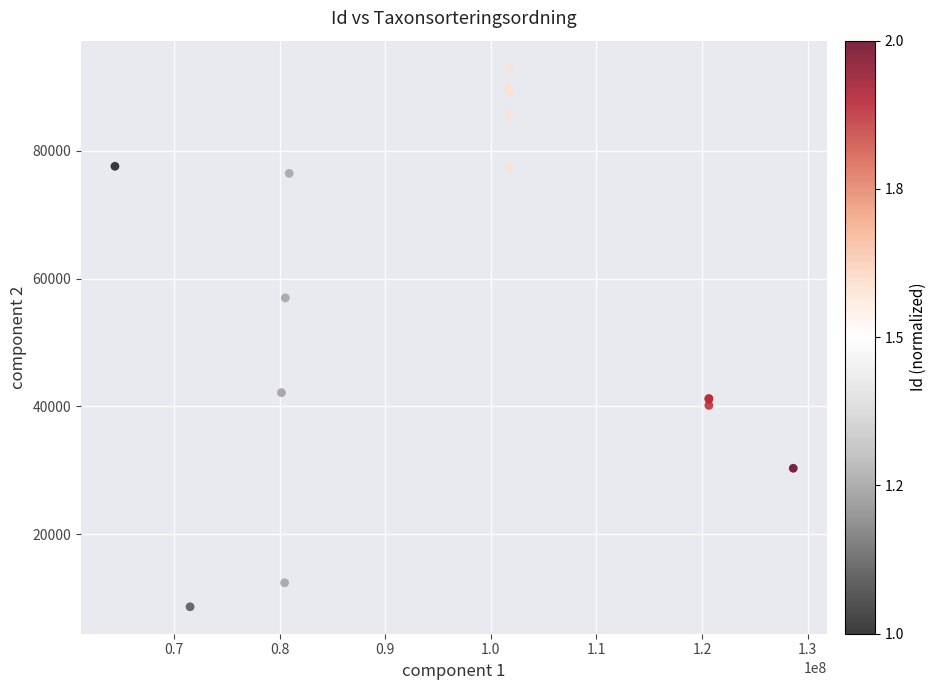

What Y value in the scatter plot is closest to 50834?

56990